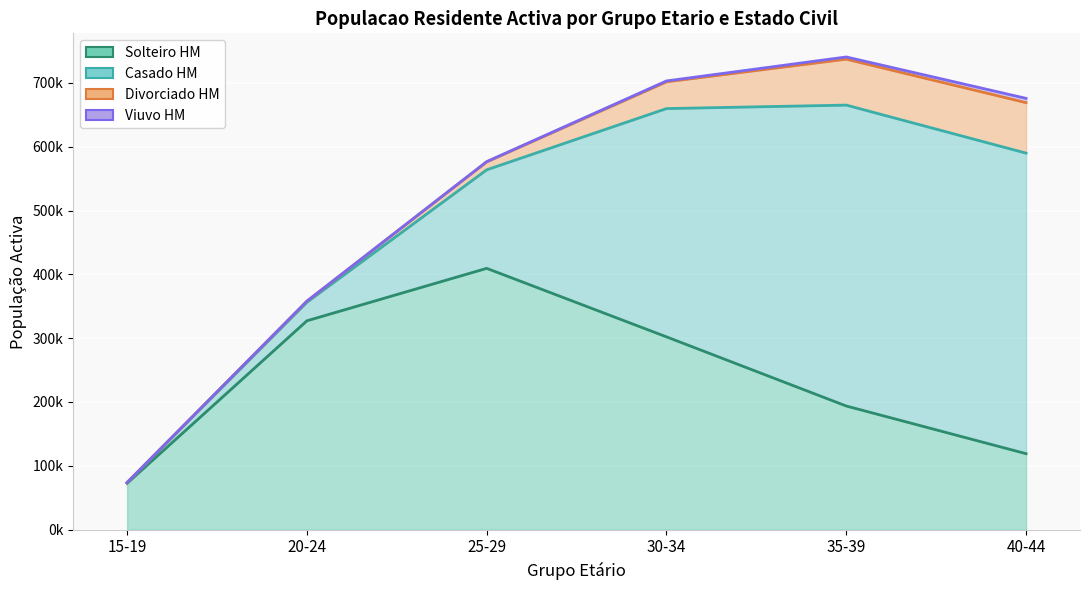

At which label does Solteiro HM first exceed 85000?

20-24